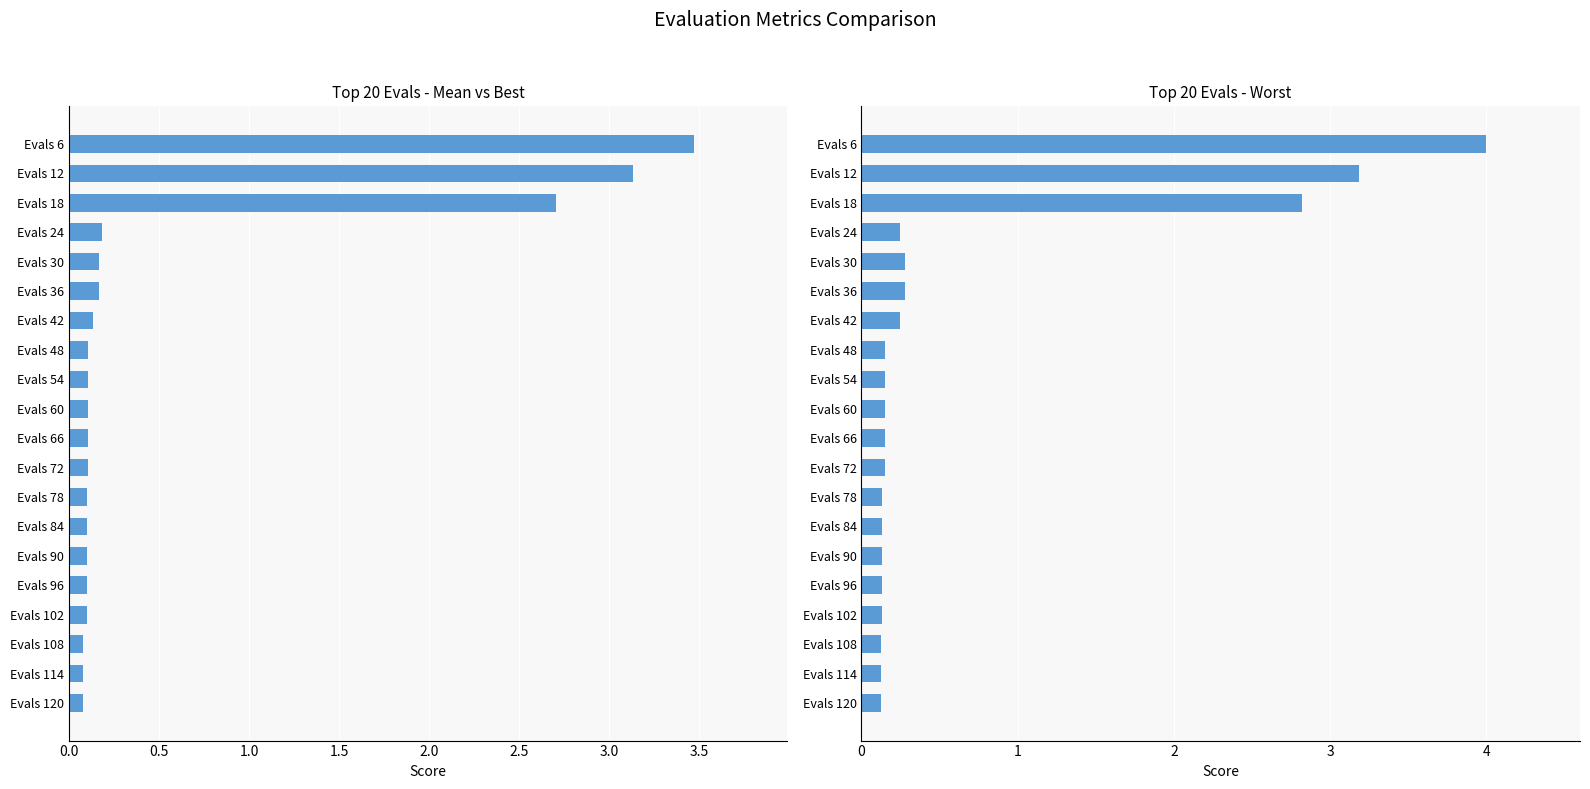

True or false: mean has a value of 0.2 at Evals 42.

False